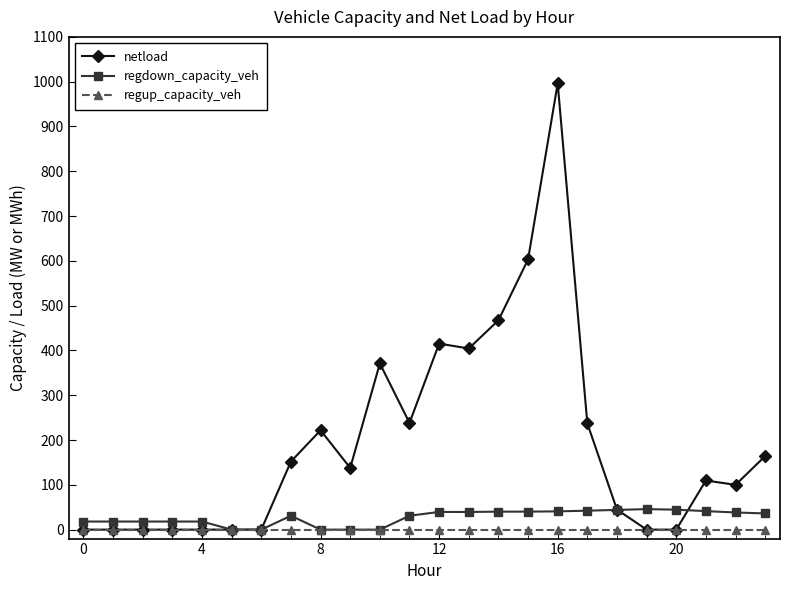

Which series has the largest total across all categories?

netload